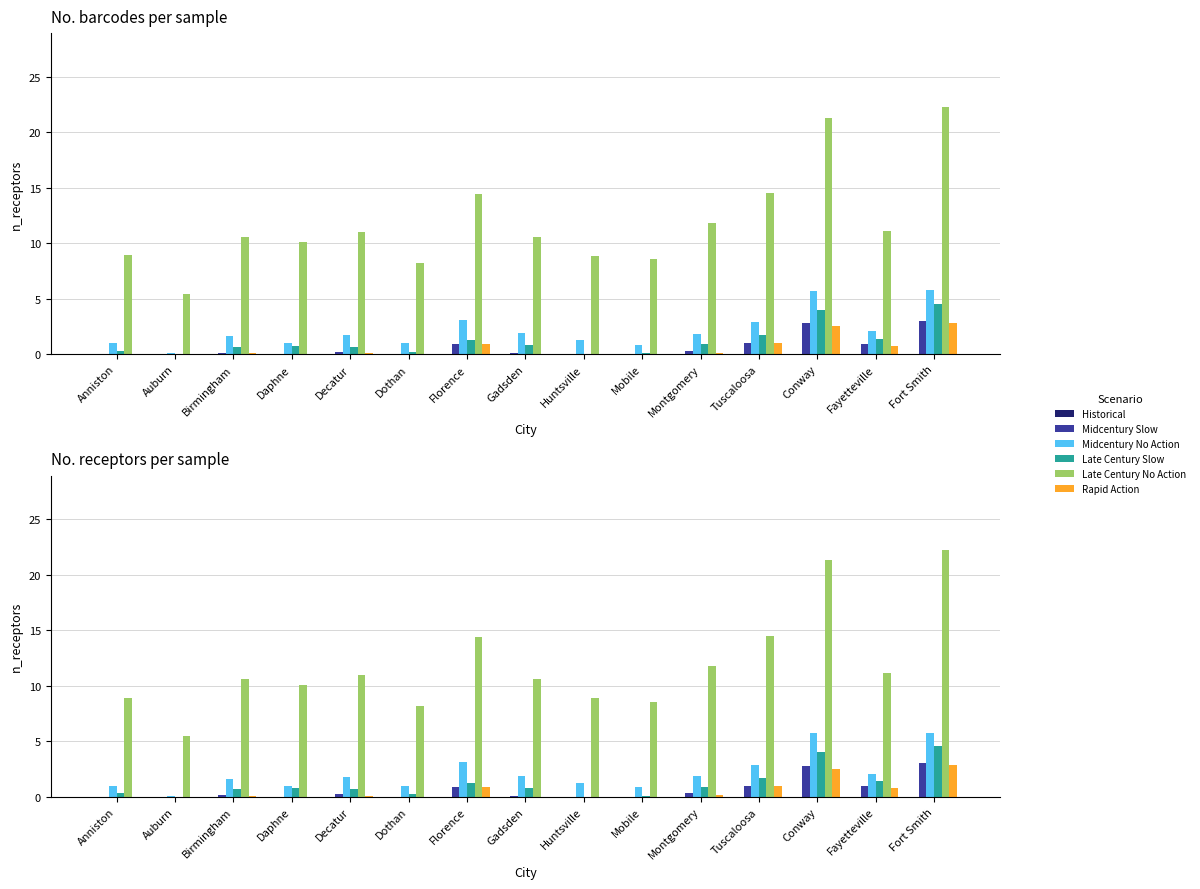

Reading left to right, transcribe all the data shown in this chart.

Historical: Anniston=0.0	Auburn=0.0	Birmingham=0.0	Daphne=0.0	Decatur=0.0	Dothan=0.0	Florence=0.0	Gadsden=0.0	Huntsville=0.0	Mobile=0.0	Montgomery=0.0	Tuscaloosa=0.0	Conway=0.0	Fayetteville=0.0	Fort Smith=0.0
Midcentury Slow: Anniston=0.0	Auburn=0.0	Birmingham=0.1	Daphne=0.0	Decatur=0.2	Dothan=0.0	Florence=0.9	Gadsden=0.1	Huntsville=0.0	Mobile=0.0	Montgomery=0.3	Tuscaloosa=1.0	Conway=2.8	Fayetteville=1.0	Fort Smith=3.0
Midcentury No Action: Anniston=1.0	Auburn=0.1	Birmingham=1.6	Daphne=1.0	Decatur=1.8	Dothan=1.0	Florence=3.1	Gadsden=1.9	Huntsville=1.3	Mobile=0.9	Montgomery=1.8	Tuscaloosa=2.9	Conway=5.7	Fayetteville=2.0	Fort Smith=5.8
Late Century Slow: Anniston=0.3	Auburn=0.0	Birmingham=0.7	Daphne=0.8	Decatur=0.7	Dothan=0.2	Florence=1.2	Gadsden=0.8	Huntsville=0.0	Mobile=0.1	Montgomery=0.9	Tuscaloosa=1.7	Conway=4.0	Fayetteville=1.4	Fort Smith=4.6
Late Century No Action: Anniston=8.9	Auburn=5.4	Birmingham=10.6	Daphne=10.1	Decatur=11.0	Dothan=8.2	Florence=14.4	Gadsden=10.6	Huntsville=8.9	Mobile=8.5	Montgomery=11.8	Tuscaloosa=14.5	Conway=21.3	Fayetteville=11.1	Fort Smith=22.2
Rapid Action: Anniston=0.0	Auburn=0.0	Birmingham=0.1	Daphne=0.0	Decatur=0.1	Dothan=0.0	Florence=0.9	Gadsden=0.0	Huntsville=0.0	Mobile=0.0	Montgomery=0.1	Tuscaloosa=1.0	Conway=2.5	Fayetteville=0.8	Fort Smith=2.8